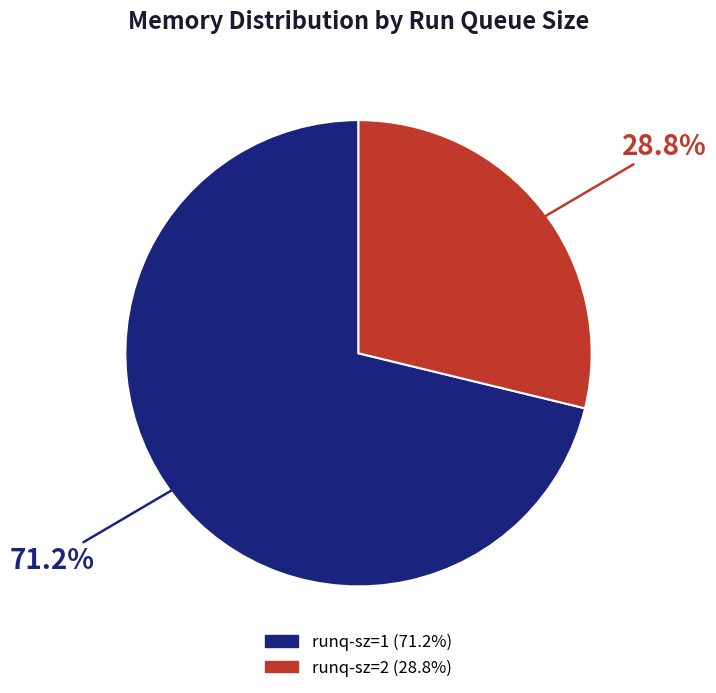

Is there any slice that represents more than half of the pie?

Yes